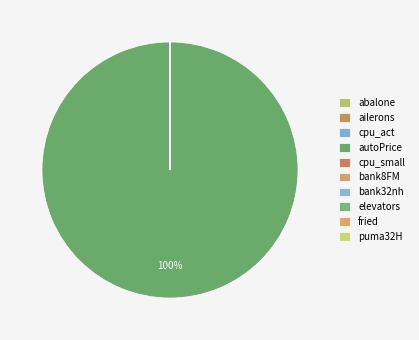

Which slice is the largest?

autoPrice